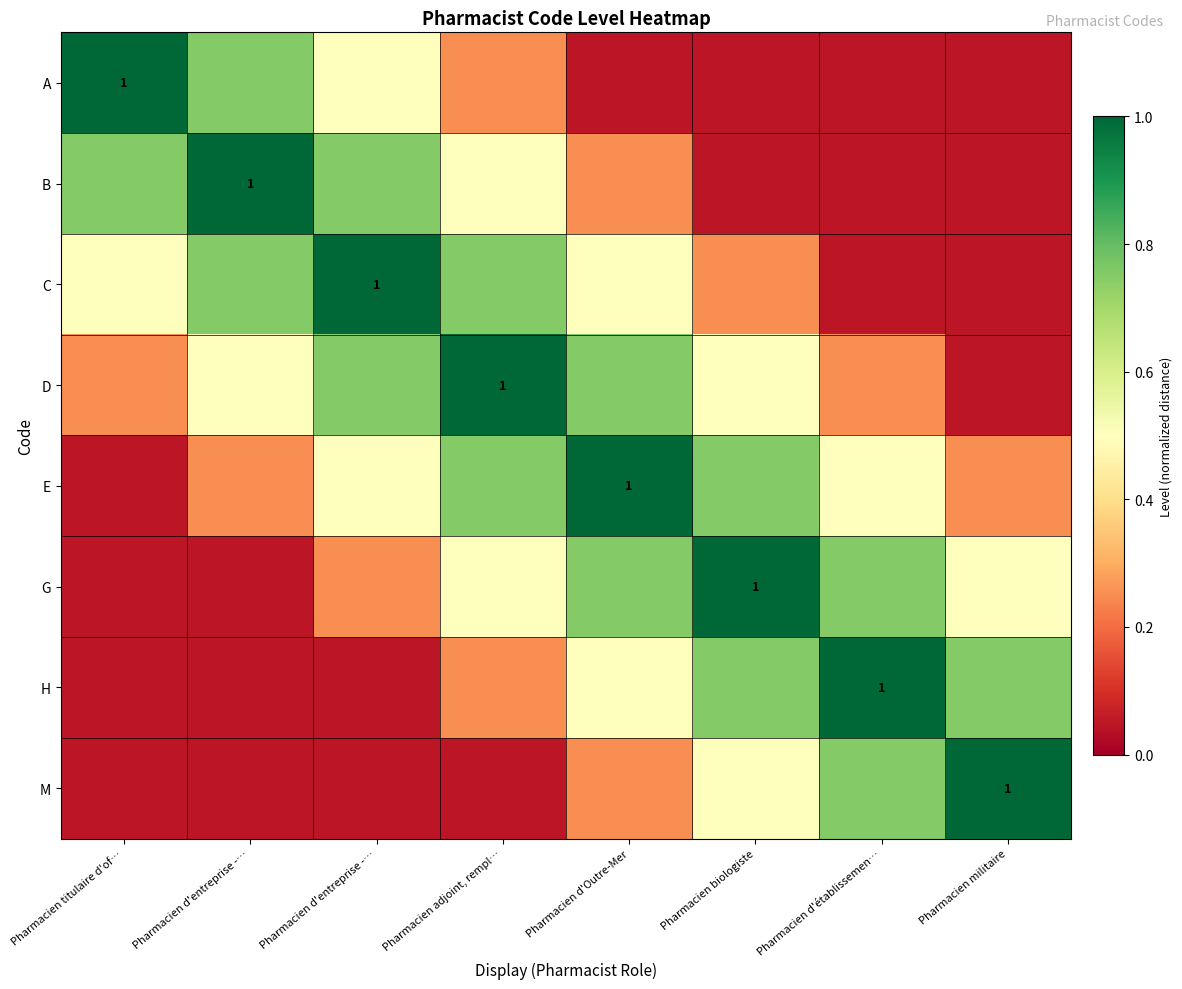

Rank the series by their maximum value, from lowest to highest.

A, B, C, D, E, G, H, M